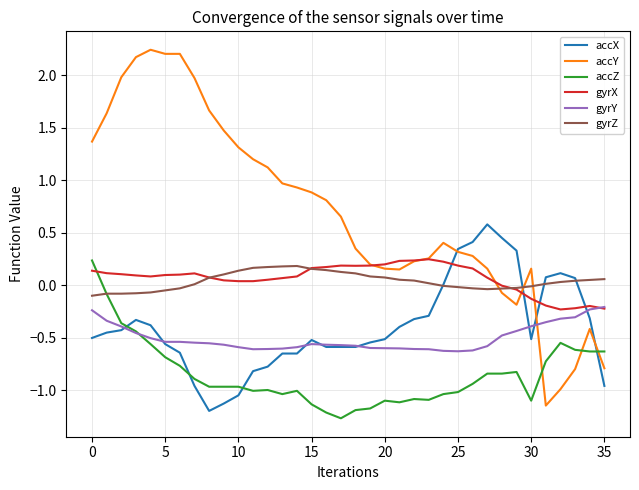

Does the chart display data point markers on the line(s)?

No